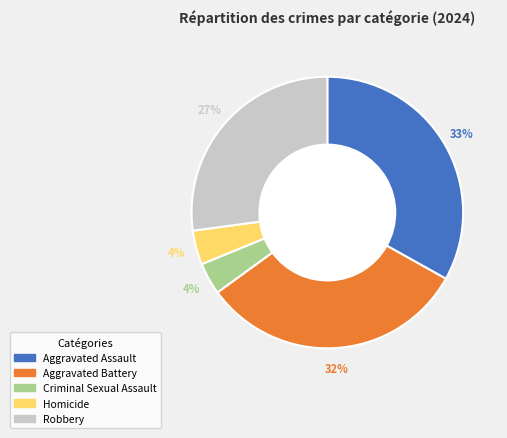

Do Aggravated Assault and Homicide together represent more than half of the pie?

No